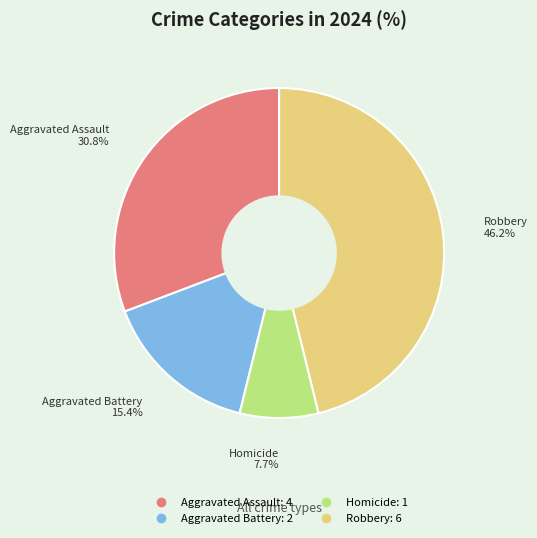

True or false: Homicide accounts for 8% of the total.

True